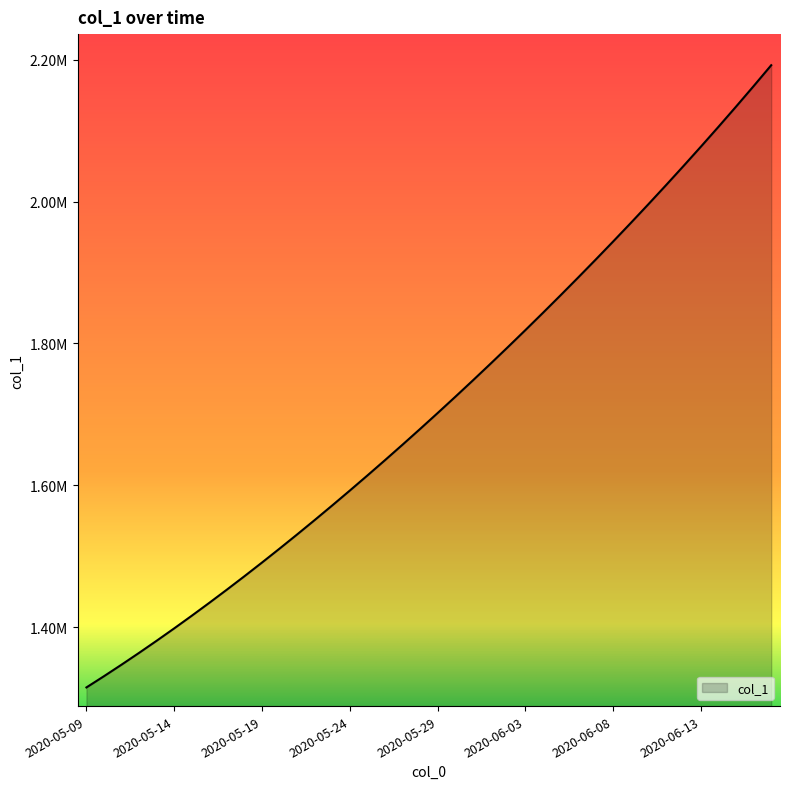

Does the chart have visible grid lines?

No